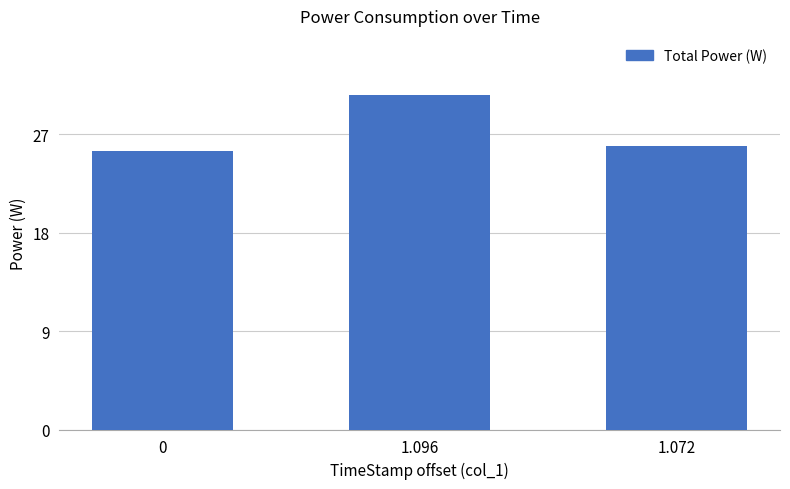

Rank the categories by value from lowest to highest.

0, 1.072, 1.096